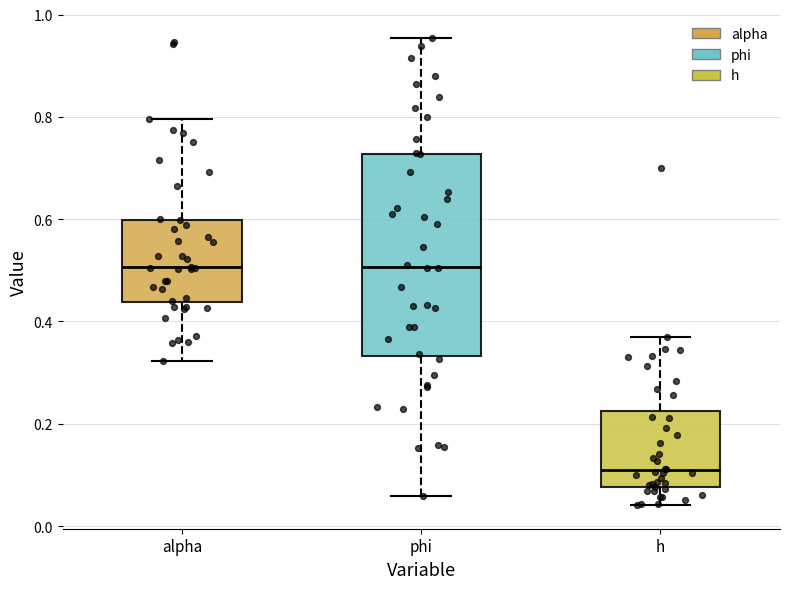

Where is the upper edge of the box for h on the y-axis? The values are not printed on the chart, so give them approximately, as read against the axis.

0.22